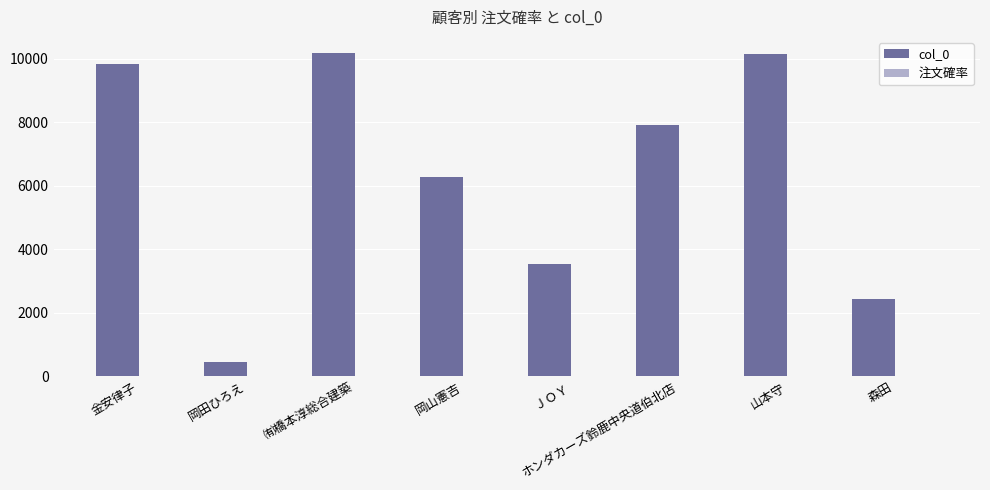

What is the maximum value shown in the chart?

10182.0